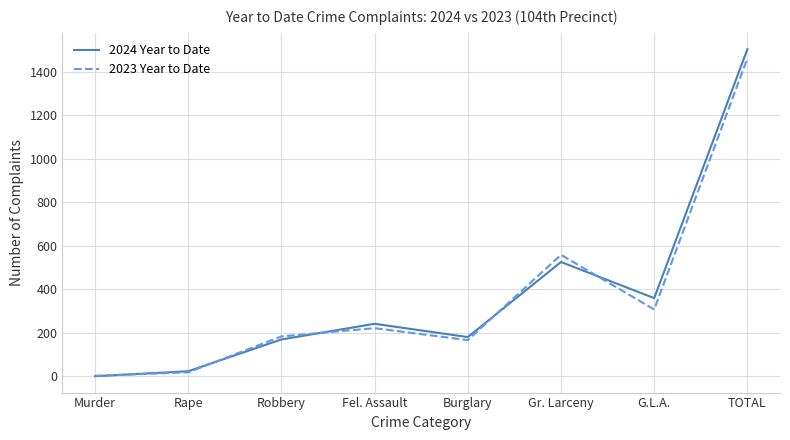

True or false: 2024 Year to Date and 2023 Year to Date cross at least once.

True